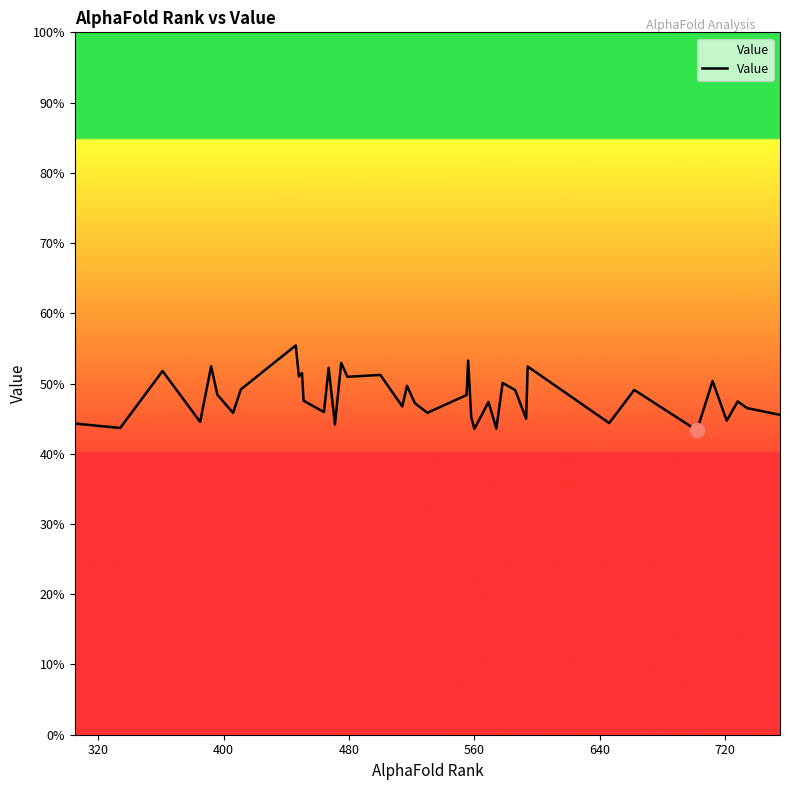

Does the chart have visible grid lines?

No